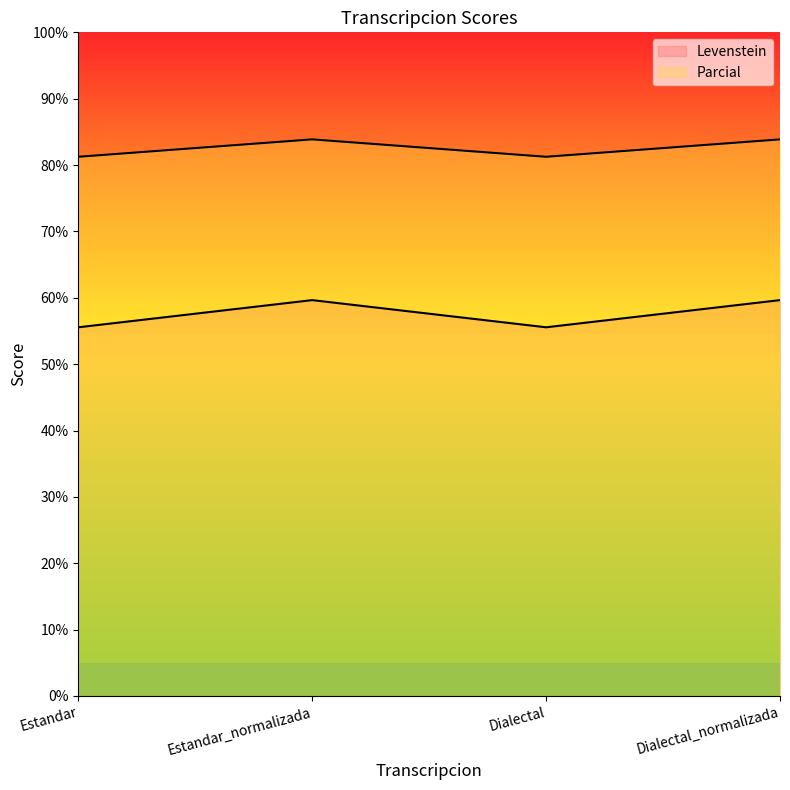

True or false: Parcial has more than 1 points higher than both neighbors.

False